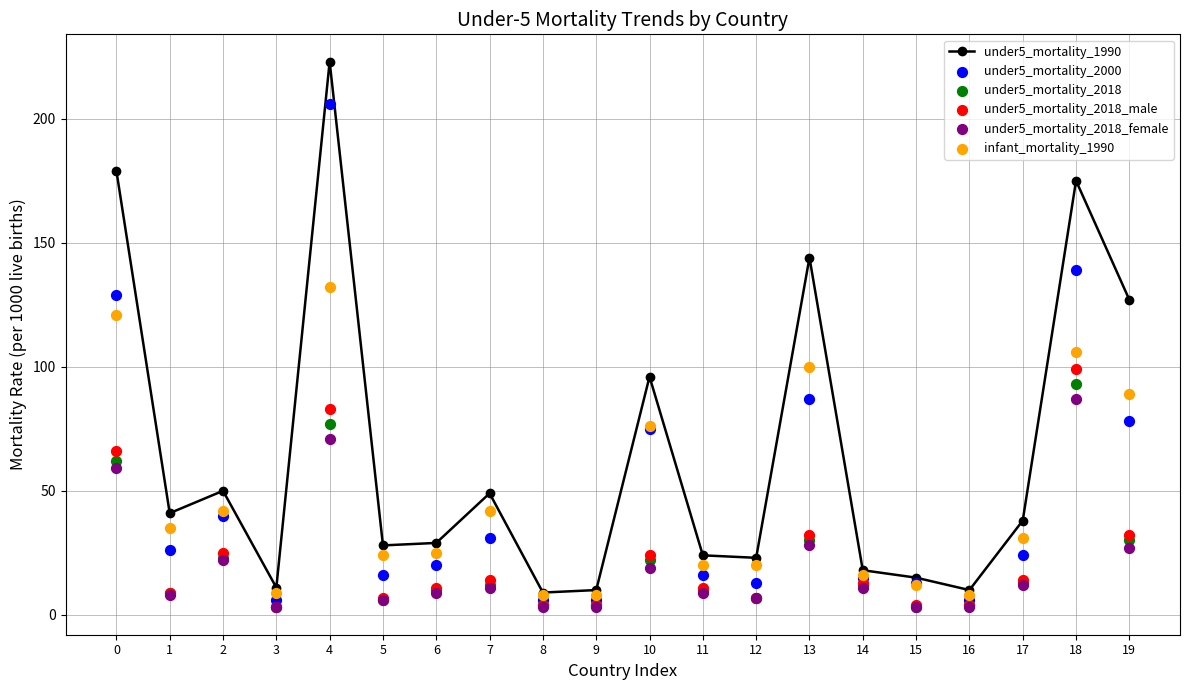

Which series contains the lowest Y value?

under5_mortality_2018